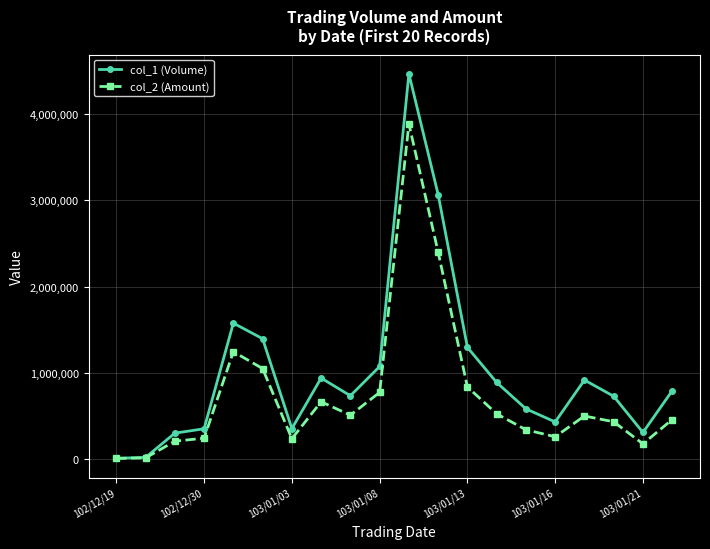

What is the sum of all col_1 (Volume) values?

20222000